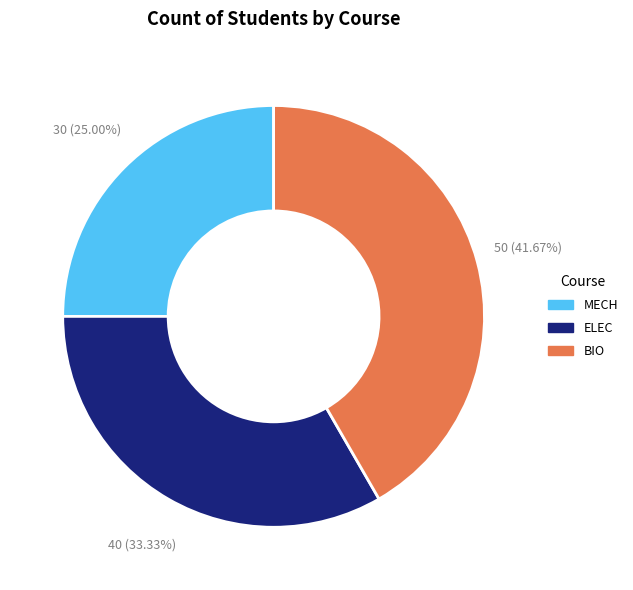

Which category has the biggest portion of the pie?

BIO